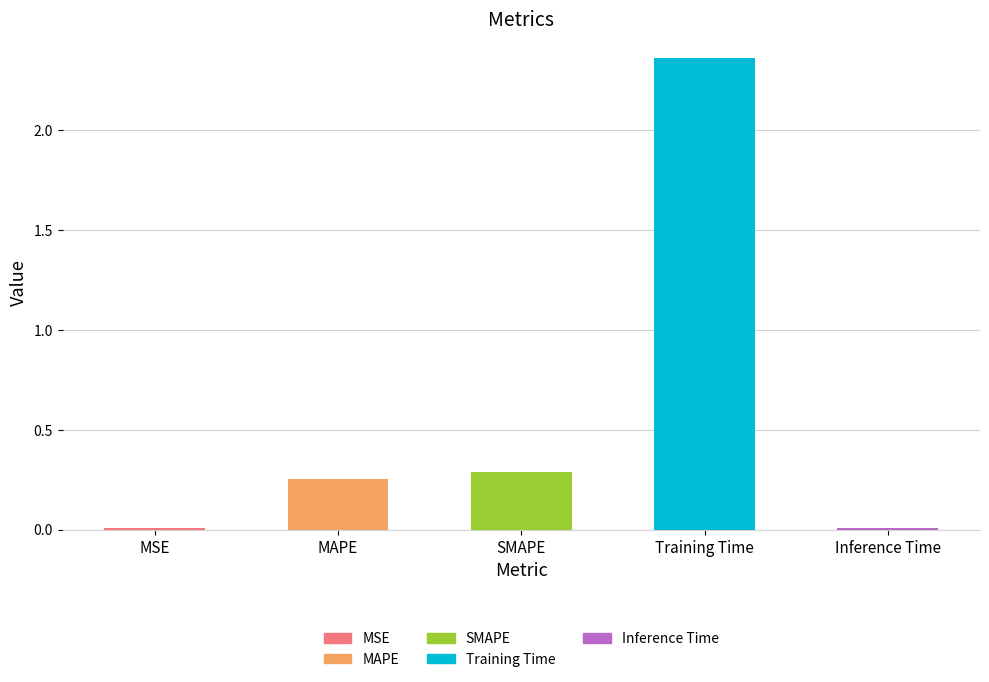

How many categories are shown in the chart?

5